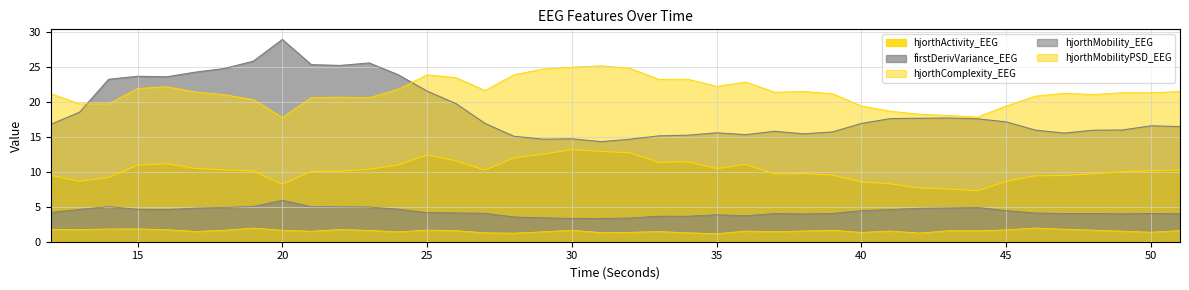

How many lines are shown in the chart?

5